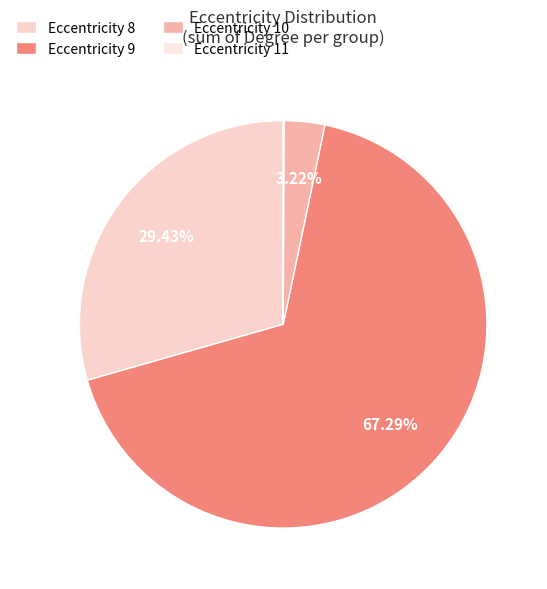

To the nearest percent, what is the average slice percentage?

25%